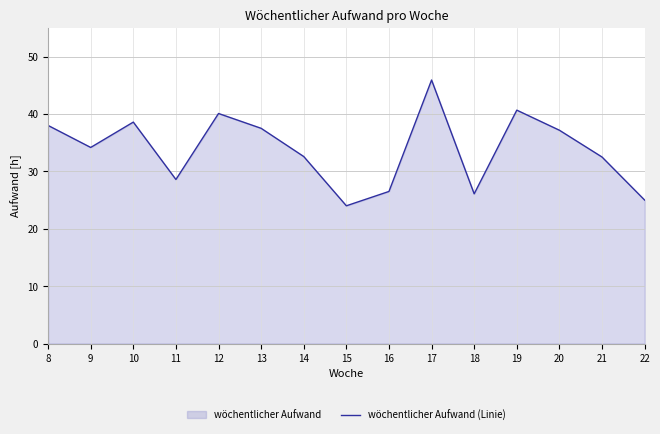

Rank the categories by value from highest to lowest.

17, 19, 12, 10, 8, 13, 20, 9, 14, 21, 11, 16, 18, 22, 15